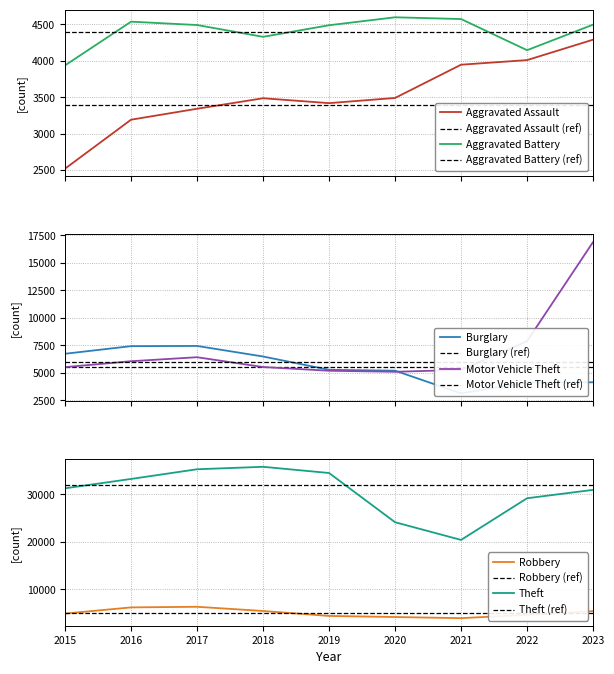

Is this an area chart (filled region under the line)?

No